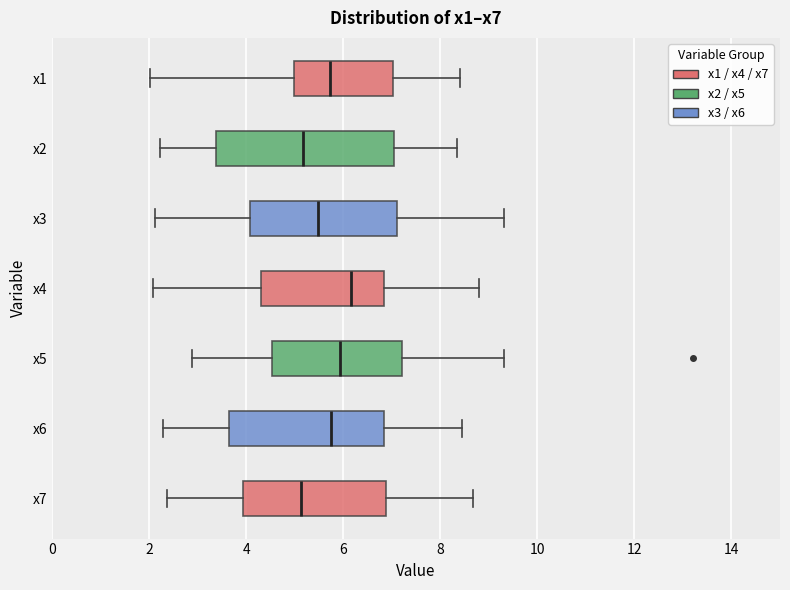

Reading bottom to top, read every box against the x-axis: the position of its median line, the range the box covers, and the ends of its whiskers. The values are not printed on the chart, so give them approximately, as read against the axis.

x7: median 5.2, box 4.0 to 6.8, whiskers 2.4 to 8.6
x6: median 5.8, box 3.6 to 6.8, whiskers 2.2 to 8.4
x5: median 6.0, box 4.6 to 7.2, whiskers 2.8 to 9.4
x4: median 6.2, box 4.4 to 6.8, whiskers 2.0 to 8.8
x3: median 5.4, box 4.0 to 7.2, whiskers 2.2 to 9.4
x2: median 5.2, box 3.4 to 7.0, whiskers 2.2 to 8.4
x1: median 5.8, box 5.0 to 7.0, whiskers 2.0 to 8.4